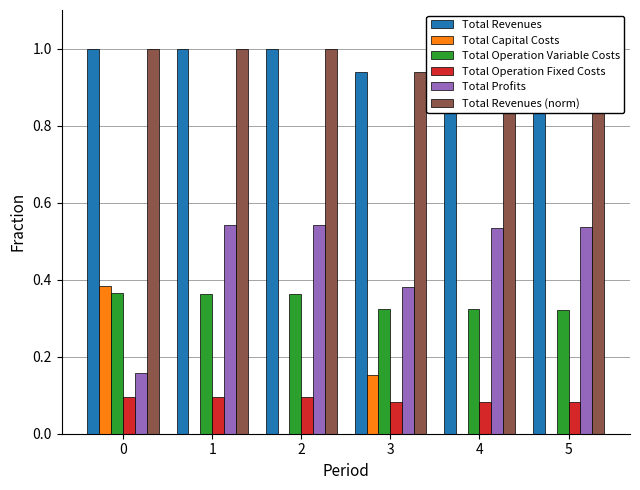

How many categories are shown in the chart?

6